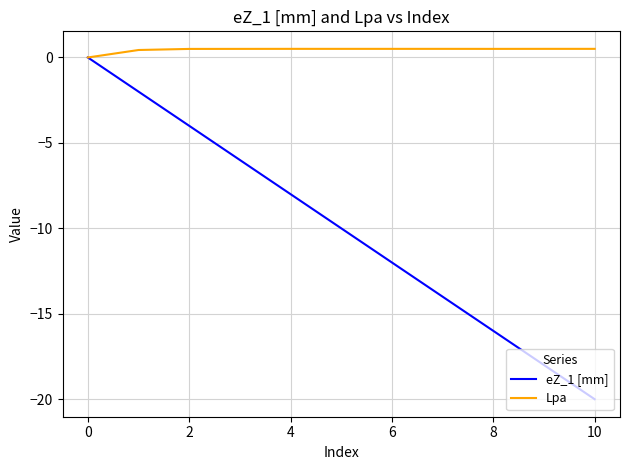

How many eZ_1 [mm] values are between -16 and -4?

7